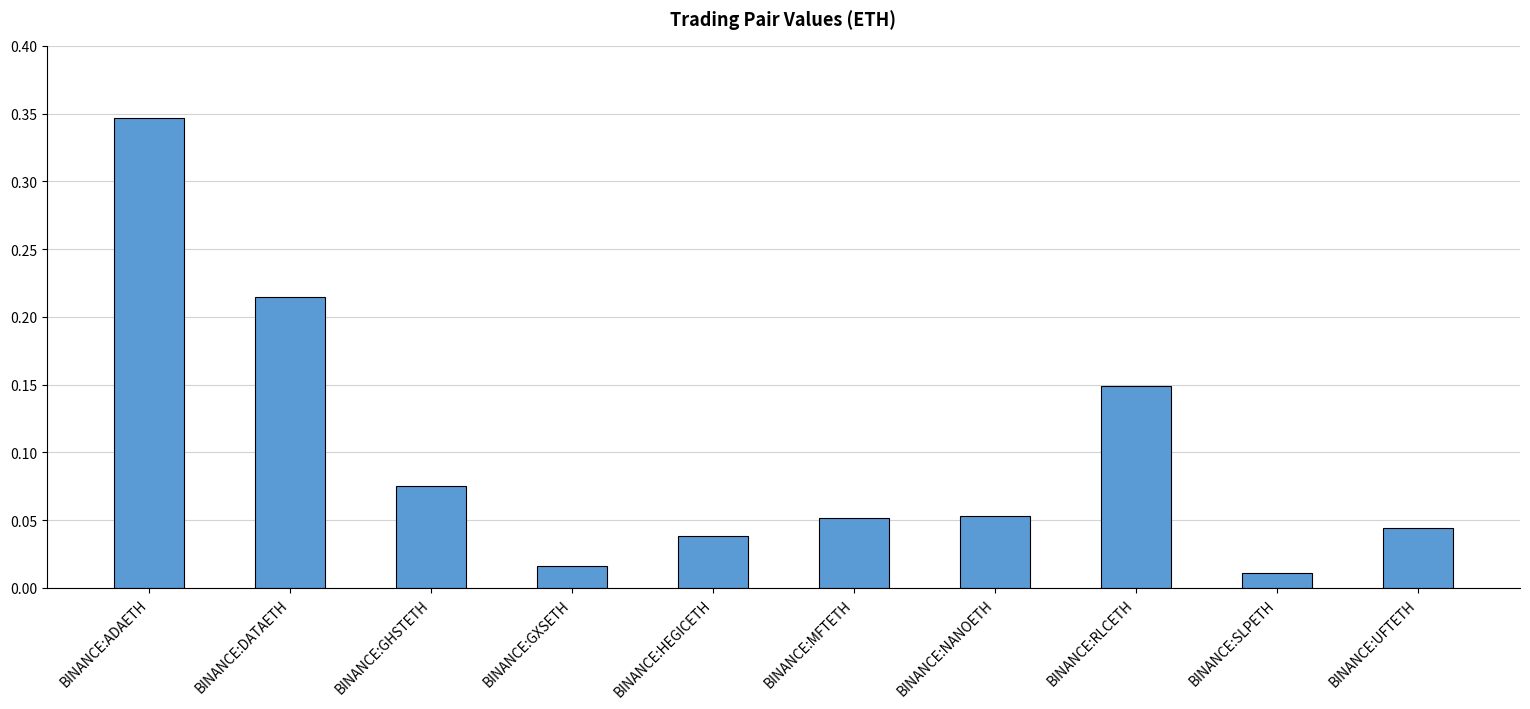

Does the chart contain any negative values?

No